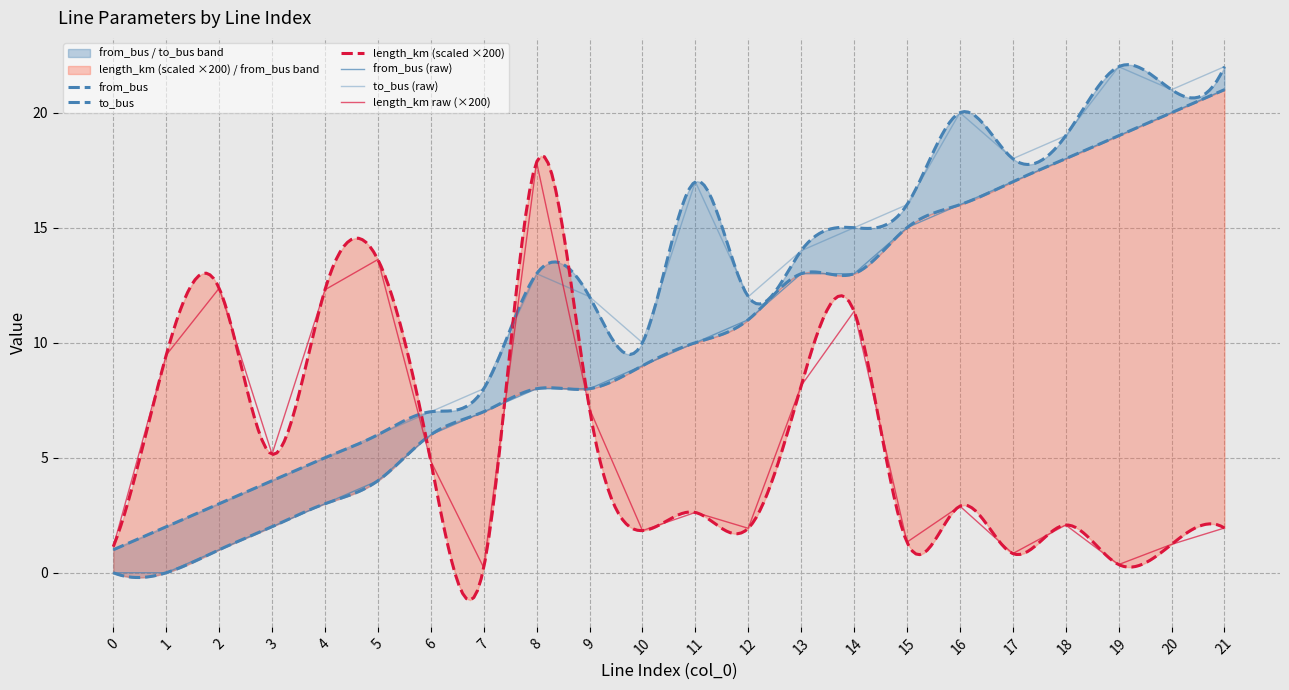

Reading left to right, extract all data points from this chart.

length_km: 0=1.1	1=9.5	2=12.4	3=5.2	4=12.3	5=13.6	6=4.9	7=0.2	8=17.8	9=7.1	10=1.8	11=2.6	12=1.9	13=8.1	14=11.4	15=1.3	16=2.9	17=0.8	18=2.1	19=0.4	20=1.2	21=1.9
from_bus: 0=0.0	1=0.0	2=1.0	3=2.0	4=3.0	5=4.0	6=6.0	7=7.0	8=8.0	9=8.0	10=9.0	11=10.0	12=11.0	13=13.0	14=13.0	15=15.0	16=16.0	17=17.0	18=18.0	19=19.0	20=20.0	21=21.0
to_bus: 0=1.0	1=2.0	2=3.0	3=4.0	4=5.0	5=6.0	6=7.0	7=8.0	8=13.0	9=12.0	10=10.0	11=17.0	12=12.0	13=14.0	14=15.0	15=16.0	16=20.0	17=18.0	18=19.0	19=22.0	20=21.0	21=22.0